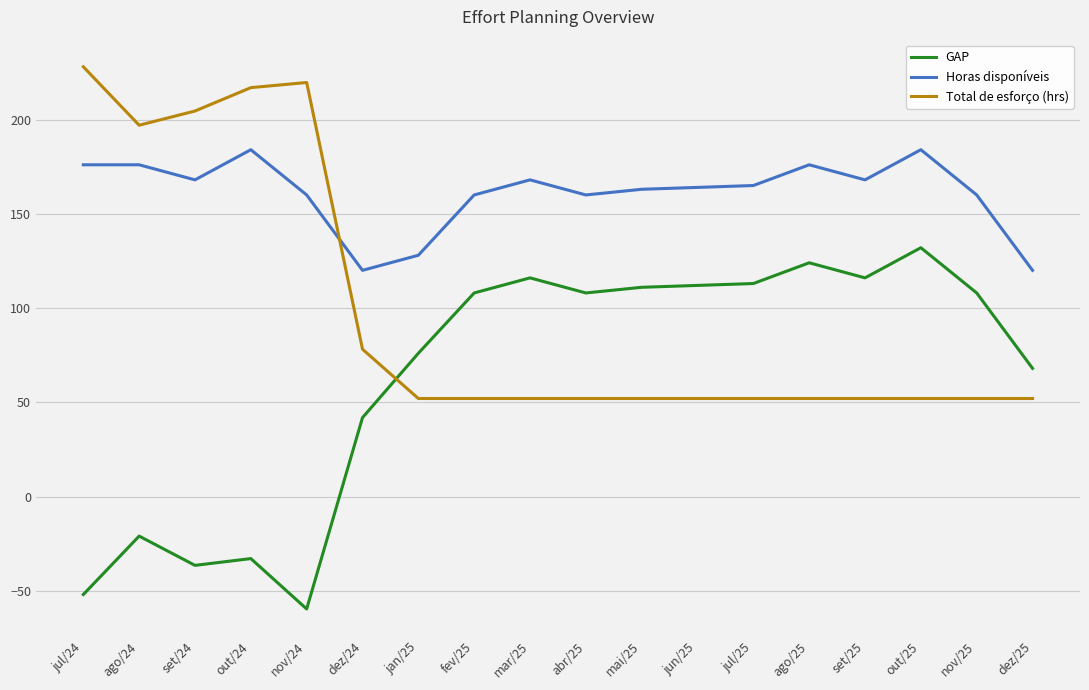

How many lines are shown in the chart?

3